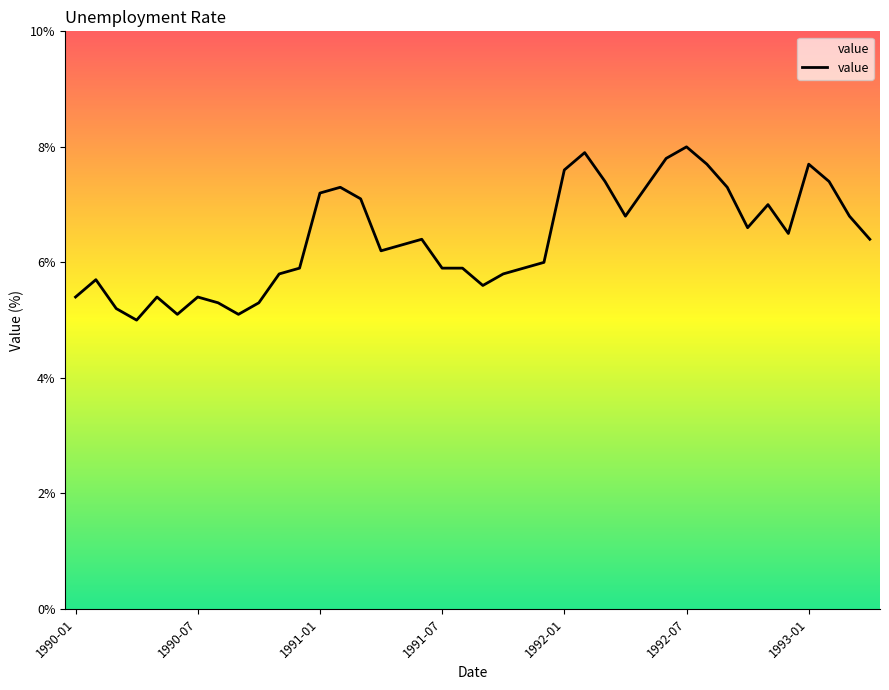

What is the maximum value shown in the chart?

8.0